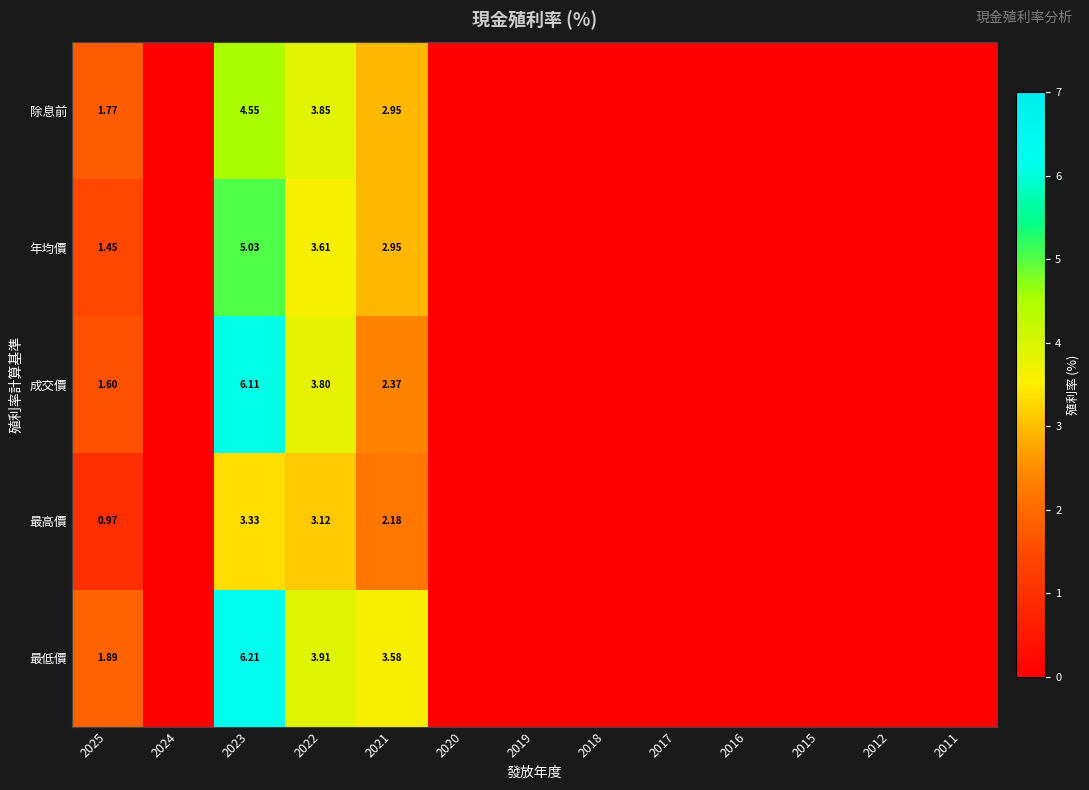

What is the highest value of the 除息前 series?

4.5